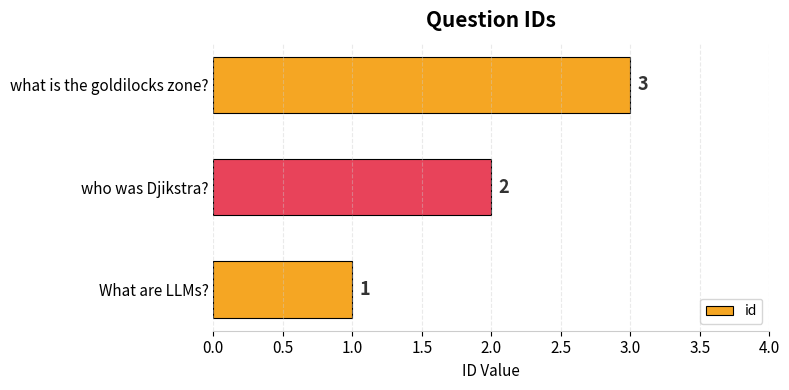

What is the change in value from who was Djikstra? to what is the goldilocks zone??

+1